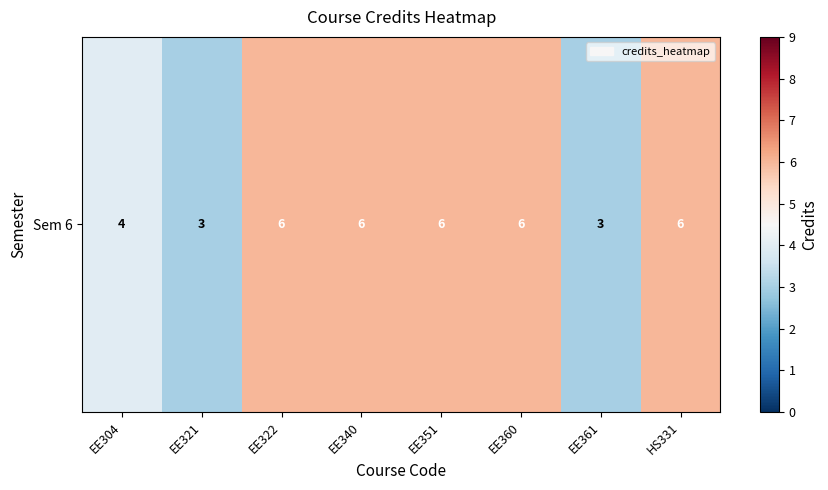

What is the difference between the maximum and minimum values?

3